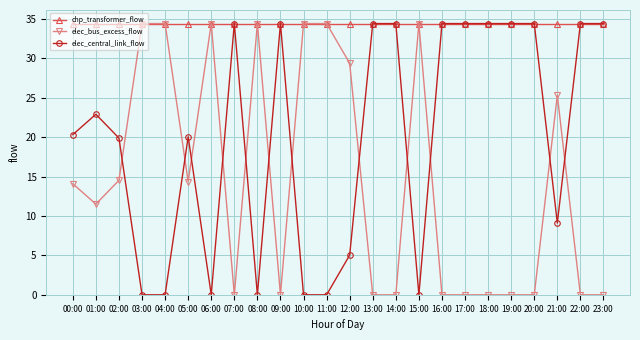

Is it true that chp_transformer_flow equals 19.6 at 08:00?

False